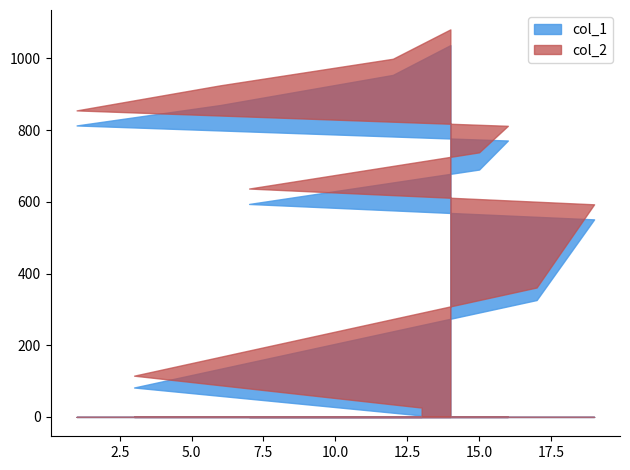

Does the chart display data point markers on the line(s)?

No